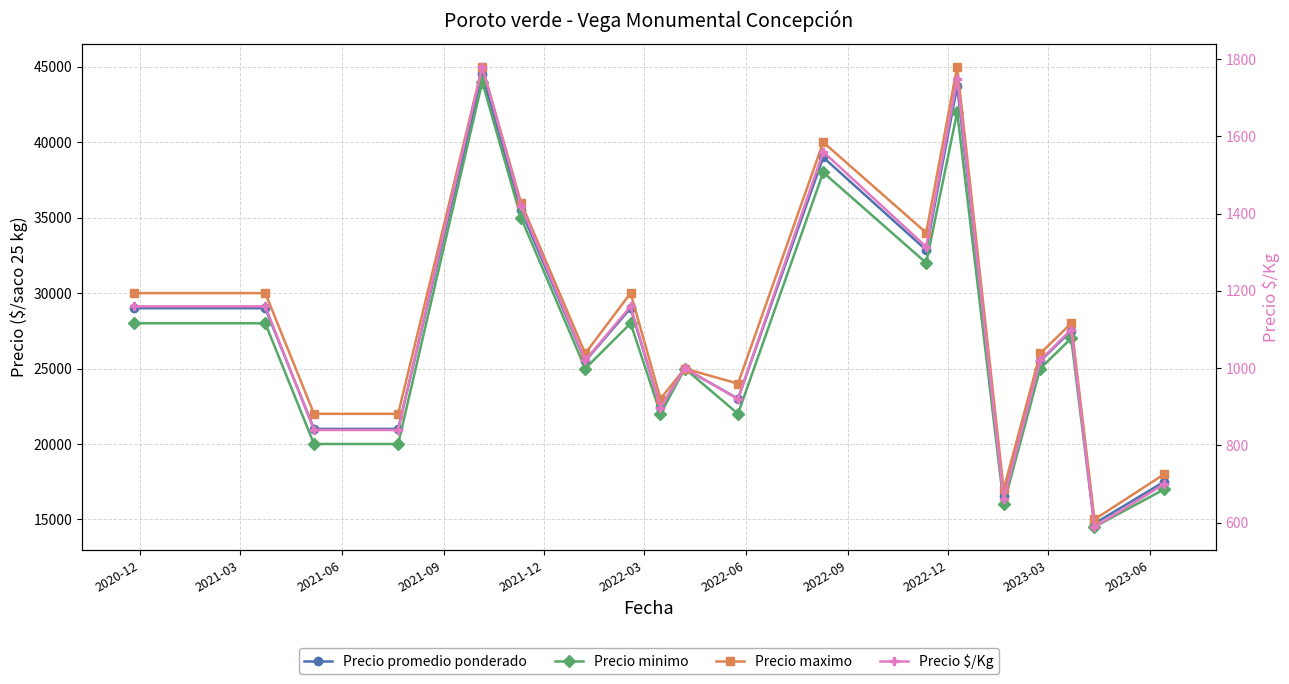

What is the highest value of the Precio promedio ponderado series?

44500